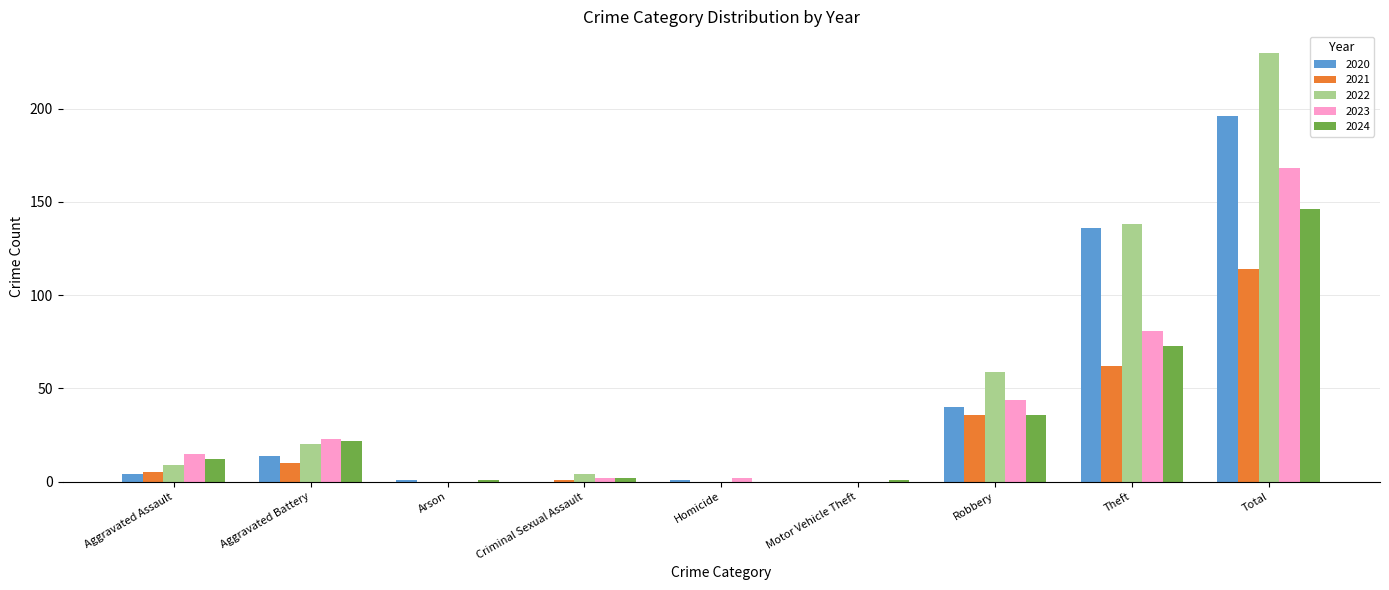

Is it true that 2022 equals 0 at Homicide?

True